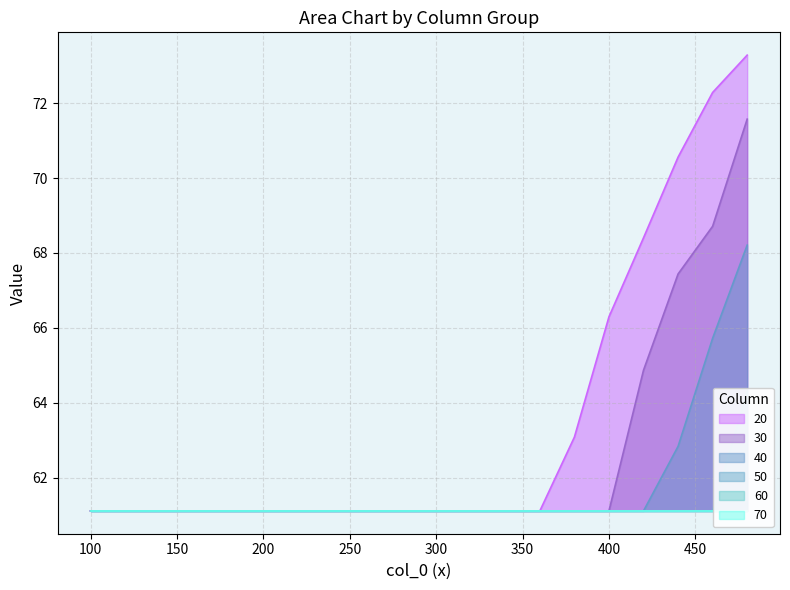

What is the value of the 30 point at the 20th from the left?

71.6